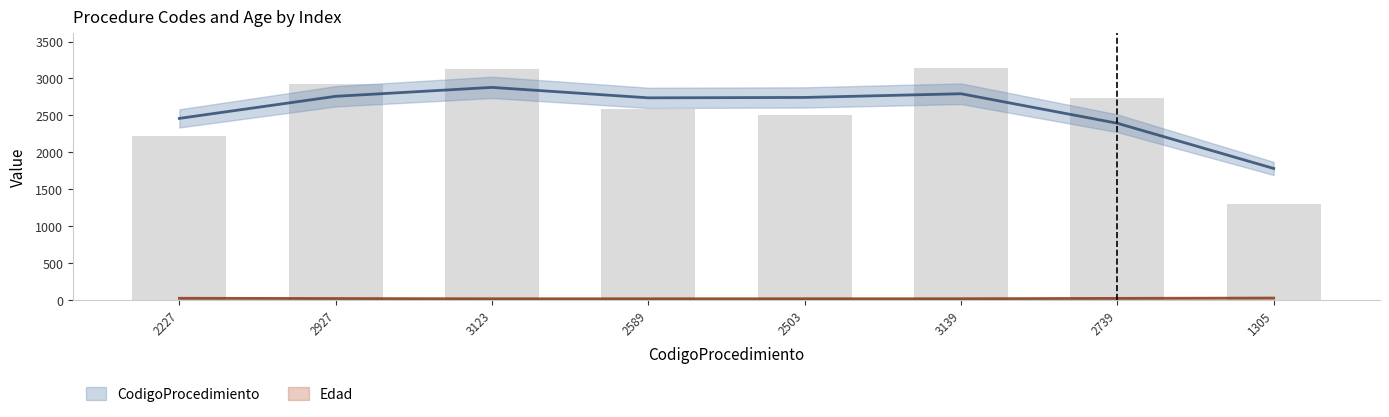

Does the chart contain stacked bars?

No